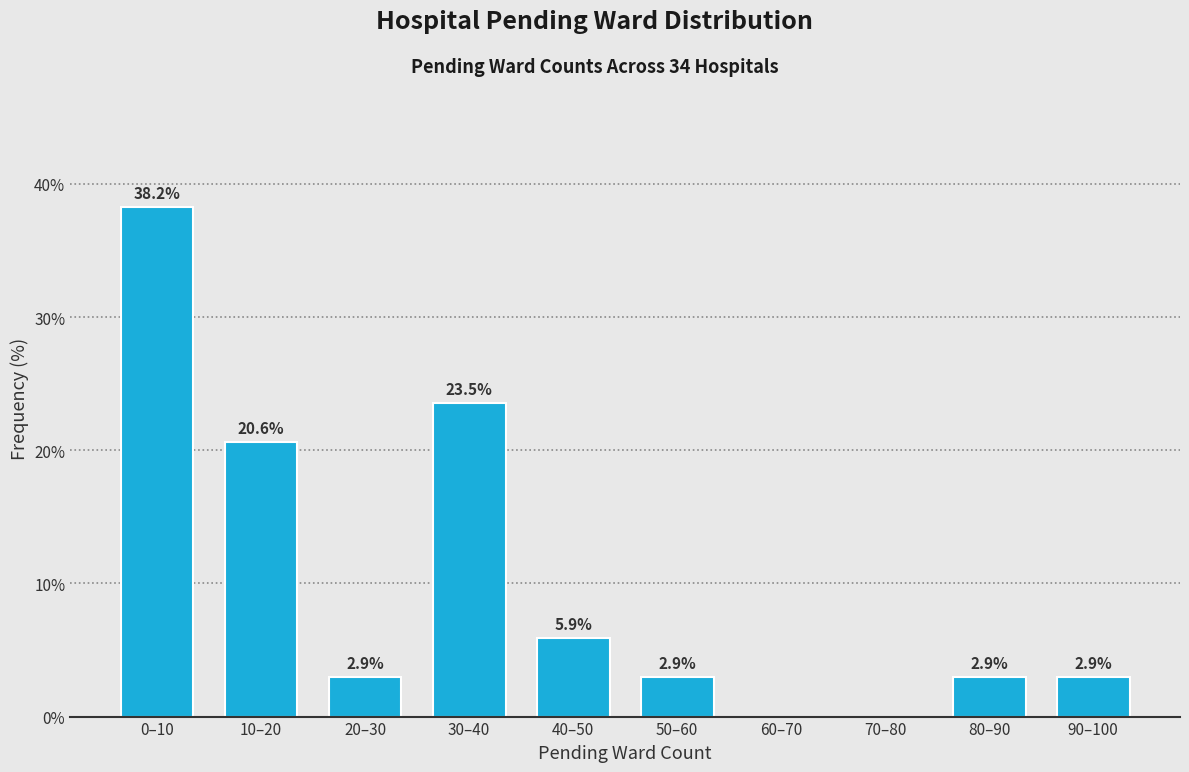

Reading left to right, transcribe all the data shown in this chart.

0–10=38.2	10–20=20.6	20–30=2.9	30–40=23.5	40–50=5.9	50–60=2.9	60–70=0.0	70–80=0.0	80–90=2.9	90–100=2.9